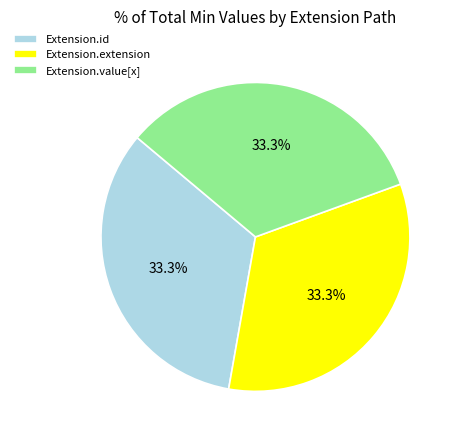

Approximately how many times larger is the value at Extension.value[x] compared to Extension.extension?

1.0